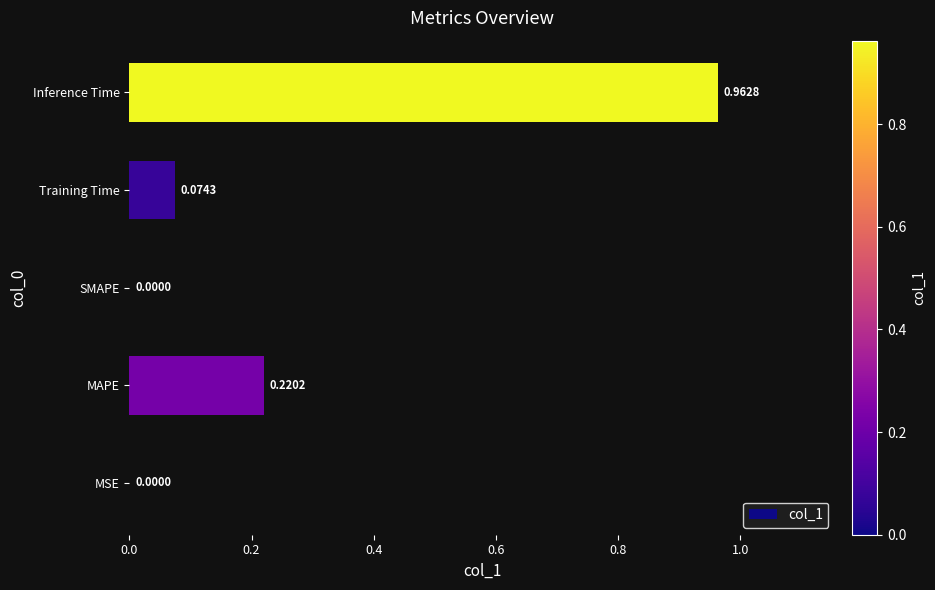

What is the sum of all values?

1.3